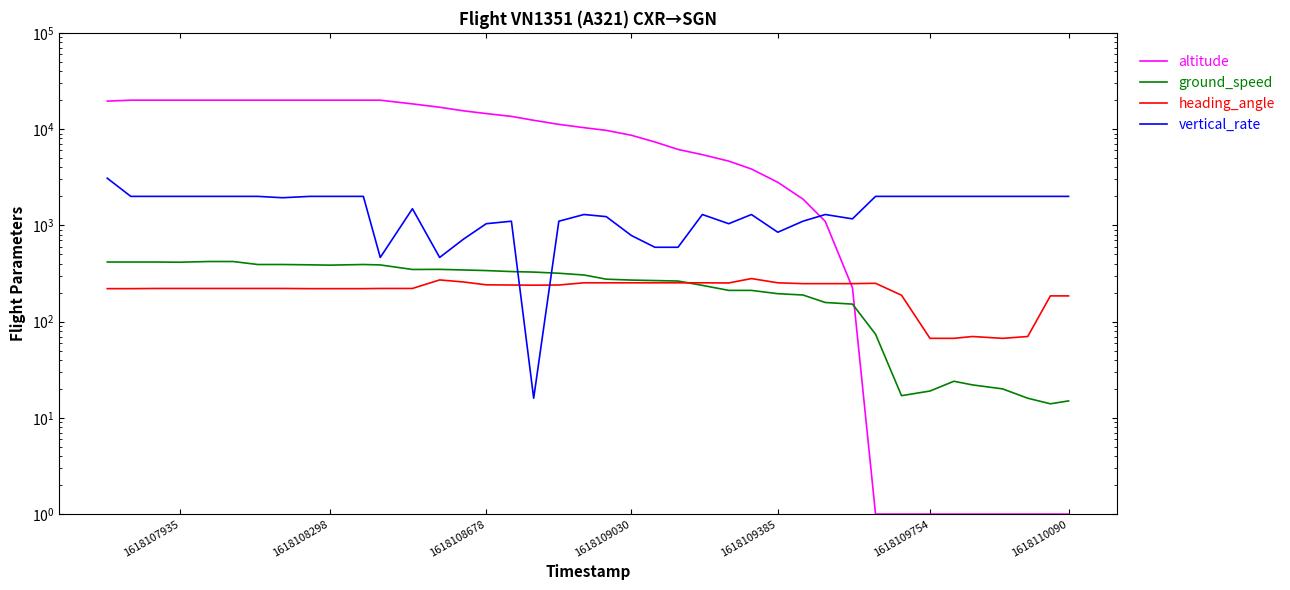

At which label does vertical_rate first exceed 1936?

1618110090